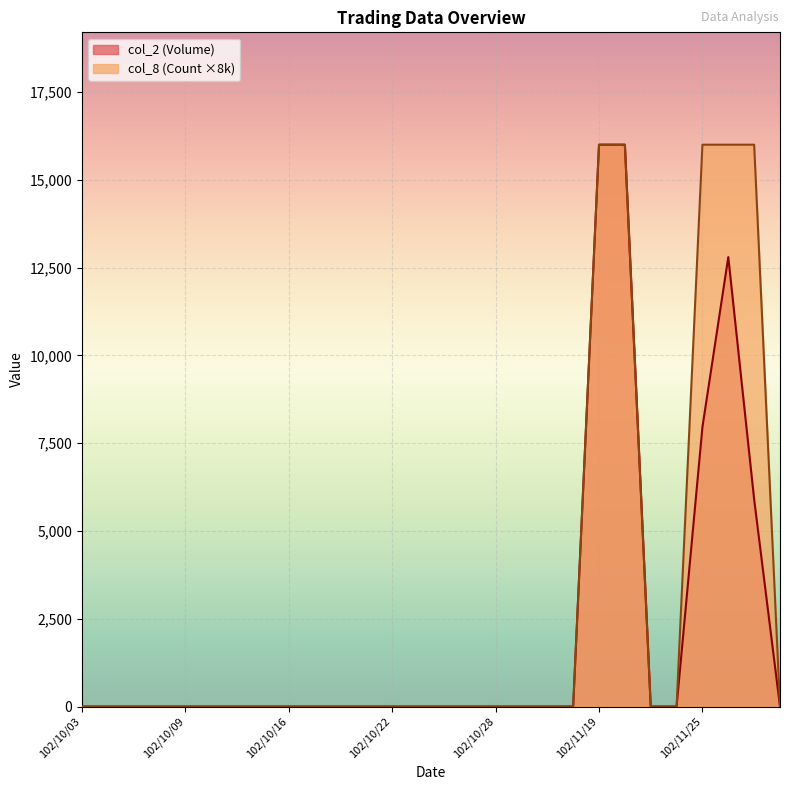

Is the value of col_8 (Count) at 102/11/22 greater than the value of col_2 (Volume) at 102/10/23?

No